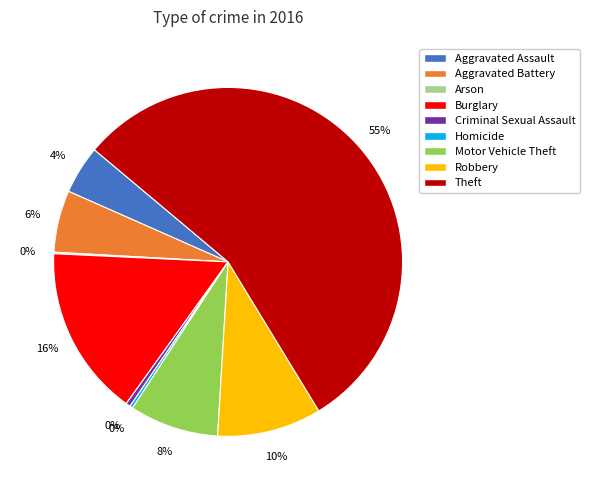

What is the ratio of the value at Burglary to the value at Aggravated Assault?

3.5